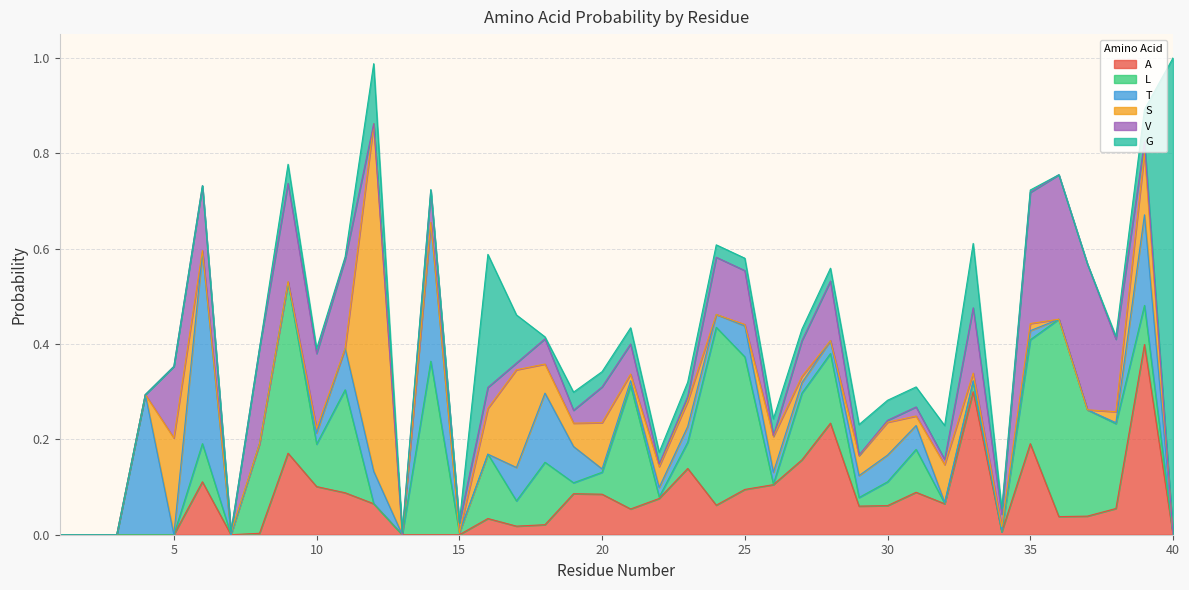

Reading right to left, what are all the values shown in this chart?

A: 40=0.0	39=0.4	38=0.1	37=0.0	36=0.0	35=0.2	34=0.0	33=0.3	32=0.1	31=0.1	30=0.1	29=0.1	28=0.2	27=0.2	26=0.1	25=0.1	24=0.1	23=0.1	22=0.1	21=0.1	20=0.1	19=0.1	18=0.0	17=0.0	16=0.0	15=0.0	14=0.0	13=0.0	12=0.1	11=0.1	10=0.1	9=0.2	8=0.0	7=0.0	6=0.1	5=0.0	4=0.0	3=0.0	2=0.0	1=0.0
L: 40=0.0	39=0.1	38=0.2	37=0.2	36=0.4	35=0.2	34=0.0	33=0.0	32=0.0	31=0.1	30=0.1	29=0.0	28=0.1	27=0.1	26=0.0	25=0.3	24=0.4	23=0.1	22=0.0	21=0.3	20=0.0	19=0.0	18=0.1	17=0.1	16=0.1	15=0.0	14=0.4	13=0.0	12=0.0	11=0.2	10=0.1	9=0.4	8=0.2	7=0.0	6=0.1	5=0.0	4=0.0	3=0.0	2=0.0	1=0.0
T: 40=0.0	39=0.2	38=0.0	37=0.0	36=0.0	35=0.0	34=0.0	33=0.0	32=0.0	31=0.1	30=0.1	29=0.0	28=0.0	27=0.0	26=0.0	25=0.1	24=0.0	23=0.0	22=0.0	21=0.0	20=0.0	19=0.1	18=0.1	17=0.1	16=0.0	15=0.0	14=0.3	13=0.0	12=0.1	11=0.1	10=0.0	9=0.0	8=0.0	7=0.0	6=0.4	5=0.0	4=0.3	3=0.0	2=0.0	1=0.0
S: 40=0.0	39=0.1	38=0.0	37=0.0	36=0.0	35=0.0	34=0.0	33=0.0	32=0.1	31=0.0	30=0.1	29=0.0	28=0.0	27=0.0	26=0.1	25=0.0	24=0.0	23=0.1	22=0.0	21=0.0	20=0.1	19=0.0	18=0.1	17=0.2	16=0.1	15=0.0	14=0.0	13=0.0	12=0.7	11=0.0	10=0.0	9=0.0	8=0.0	7=0.0	6=0.0	5=0.2	4=0.0	3=0.0	2=0.0	1=0.0
V: 40=0.0	39=0.0	38=0.2	37=0.3	36=0.3	35=0.3	34=0.0	33=0.1	32=0.0	31=0.0	30=0.0	29=0.0	28=0.1	27=0.1	26=0.0	25=0.1	24=0.1	23=0.0	22=0.0	21=0.1	20=0.1	19=0.0	18=0.1	17=0.0	16=0.0	15=0.0	14=0.1	13=0.0	12=0.0	11=0.2	10=0.2	9=0.2	8=0.2	7=0.0	6=0.1	5=0.1	4=0.0	3=0.0	2=0.0	1=0.0
G: 40=1.0	39=0.1	38=0.0	37=0.0	36=0.0	35=0.0	34=0.0	33=0.1	32=0.1	31=0.0	30=0.0	29=0.1	28=0.0	27=0.0	26=0.0	25=0.0	24=0.0	23=0.0	22=0.0	21=0.0	20=0.0	19=0.0	18=0.0	17=0.1	16=0.3	15=0.0	14=0.0	13=0.0	12=0.1	11=0.0	10=0.0	9=0.0	8=0.0	7=0.0	6=0.0	5=0.0	4=0.0	3=0.0	2=0.0	1=0.0